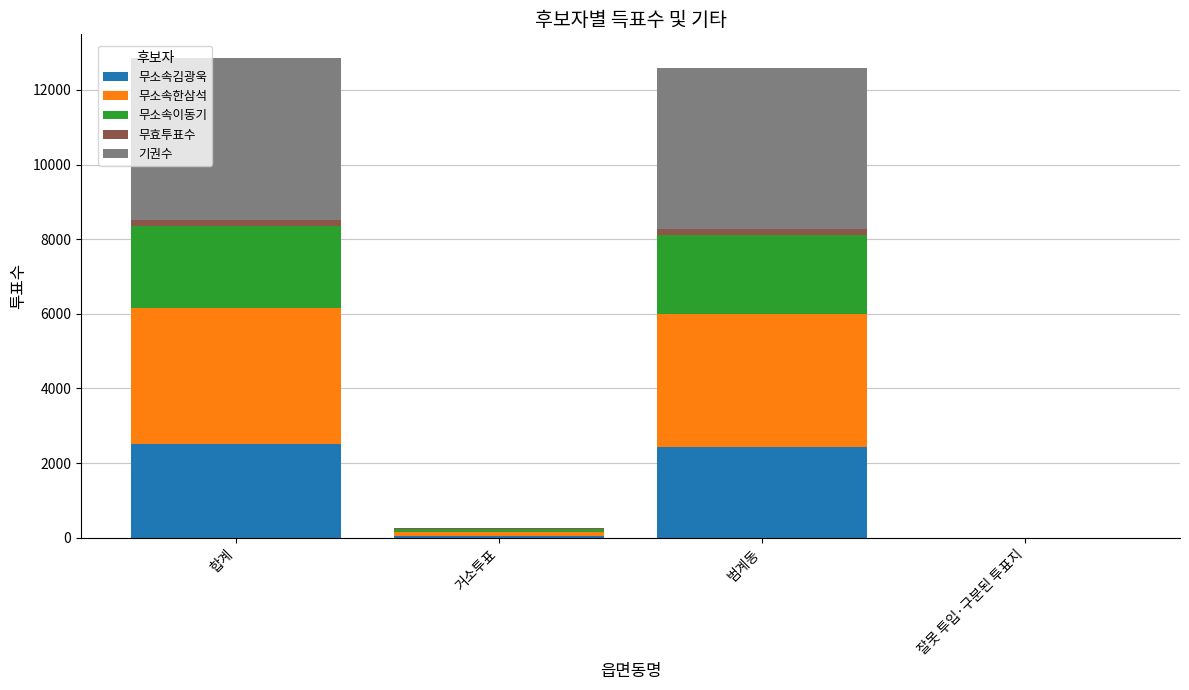

What is the sum of all 무소속김광욱 values?

4998